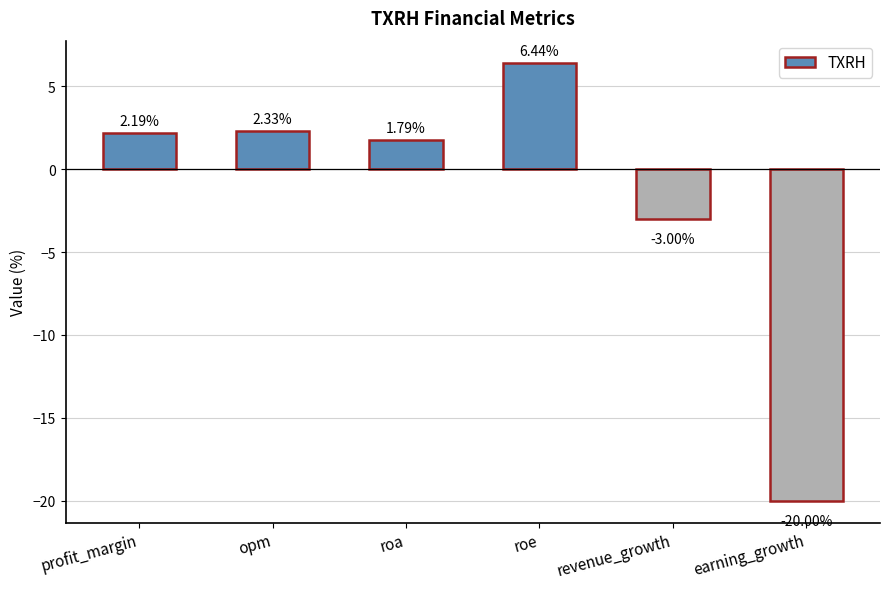

What is the approximate value at revenue_growth?

-3.0